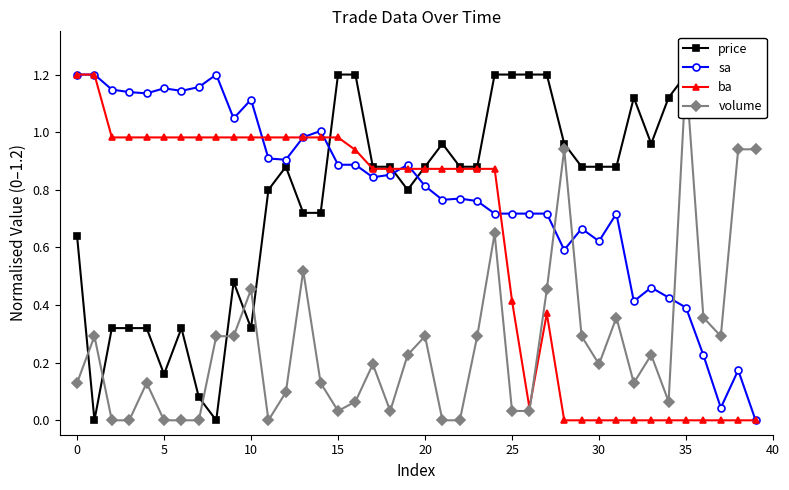

Which category has the highest value across all series?

15